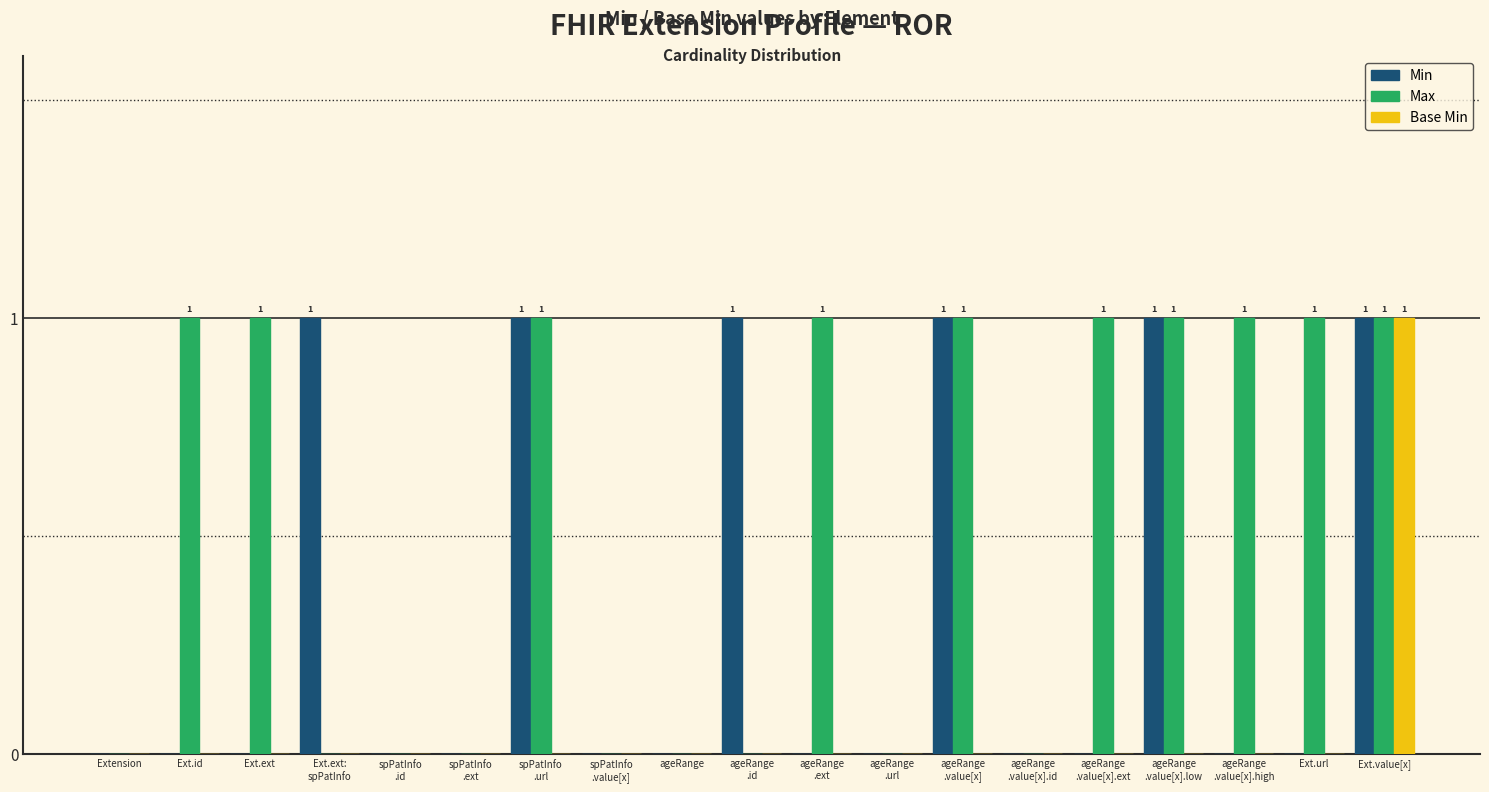

Which series has the largest total across all categories?

Max